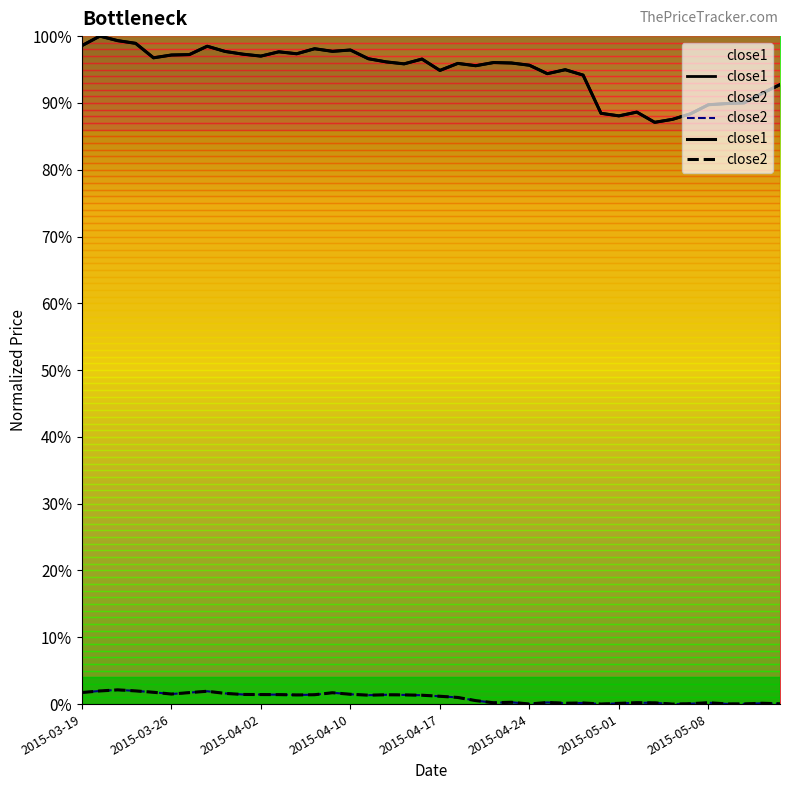

The value of close2 at 2015-05-08 is 0.0. True or false?

False